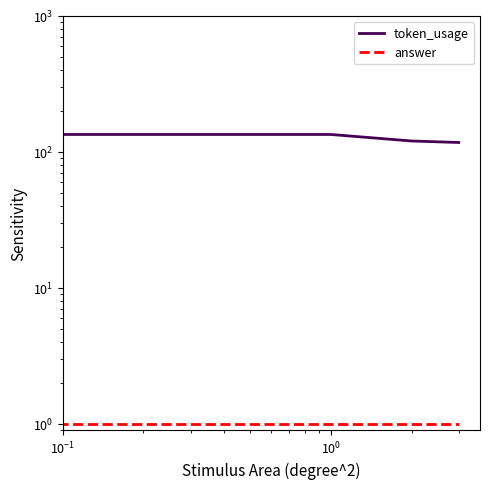

True or false: token_usage has a value of 34 at $\mathdefault{10^{0}}$.

False